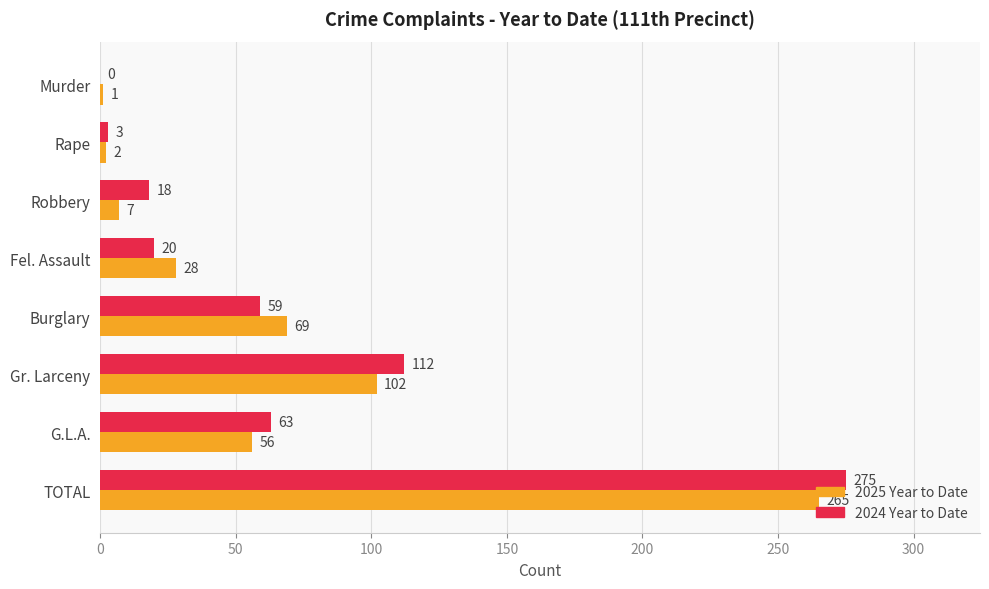

Which series has the largest total across all categories?

2024 Year to Date